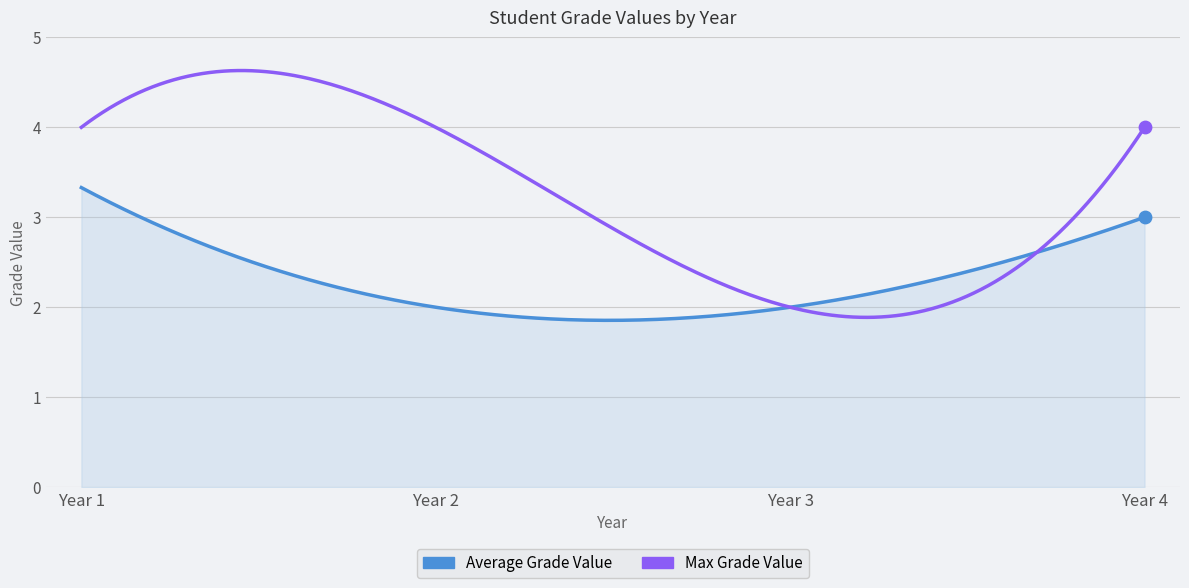

What are all the series names shown in the legend?

Average Grade Value, Max Grade Value